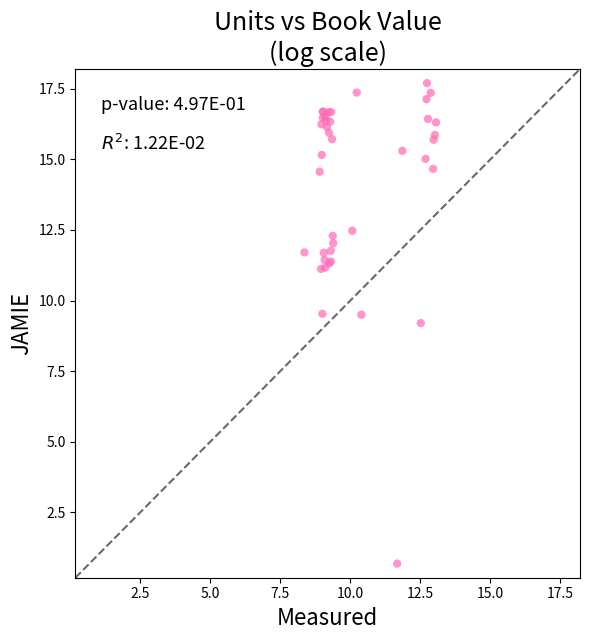

What Y value in the scatter plot is closest to 9?

9.2